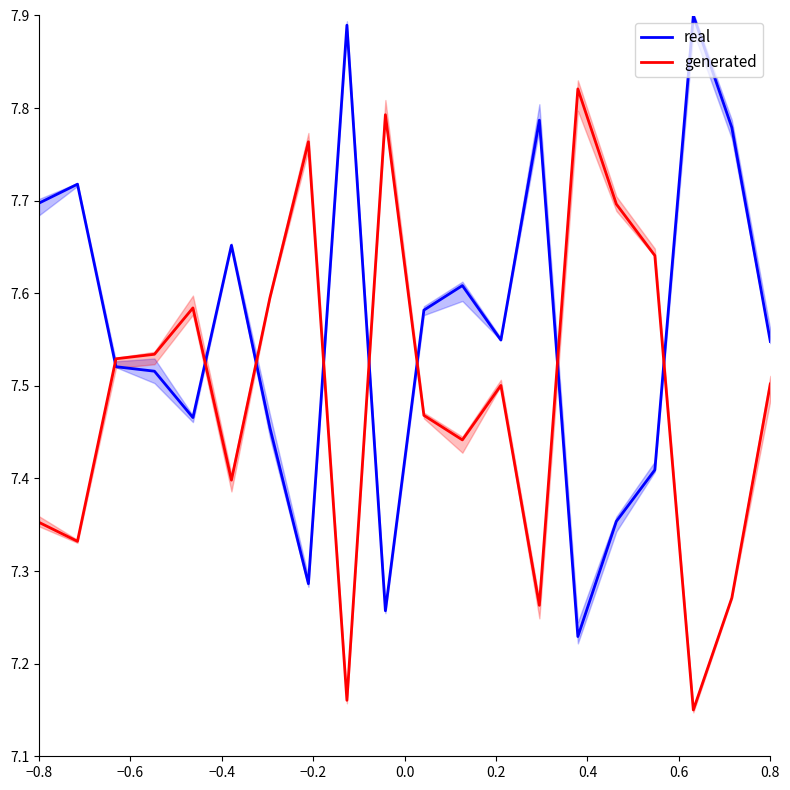

True or false: real and generated cross at least once.

True